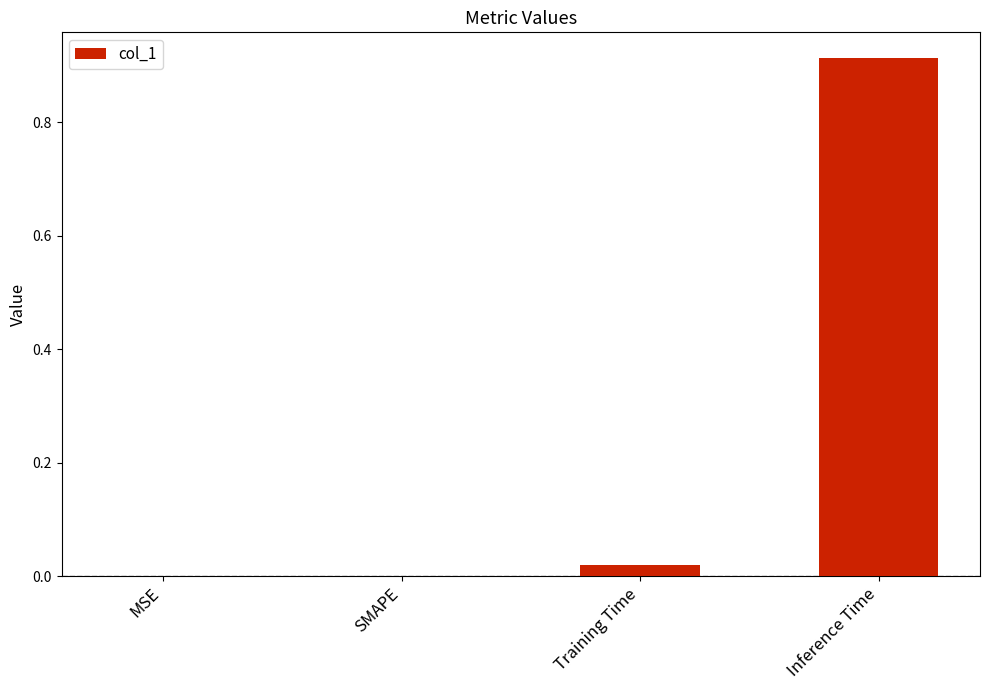

Count the number of data series in this chart.

1